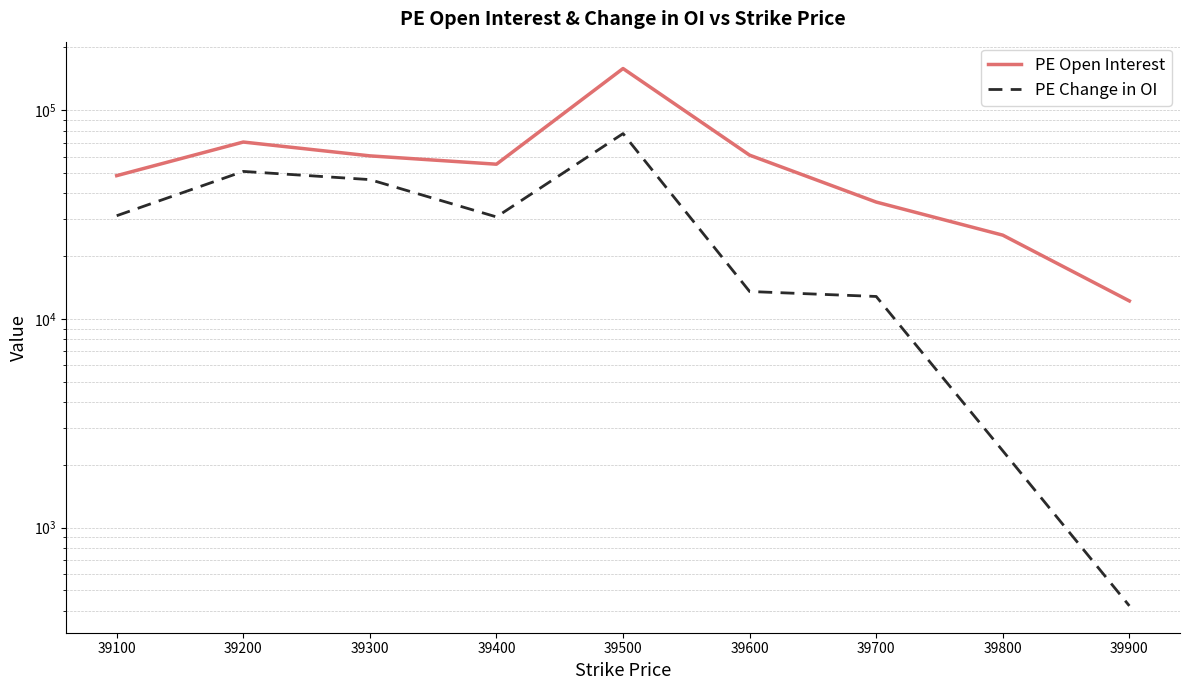

At which category is the sum across all series the highest?

39500